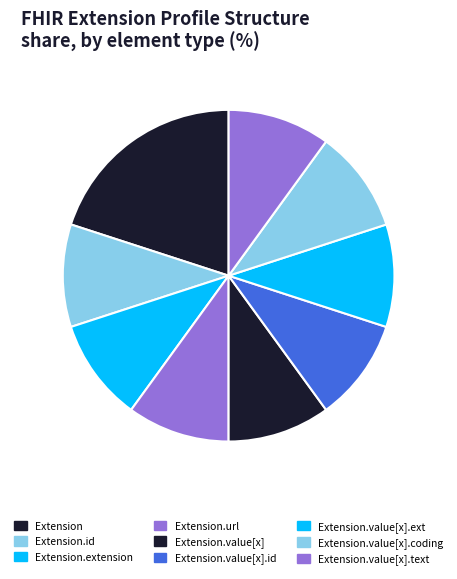

How many slices are in this pie chart?

9